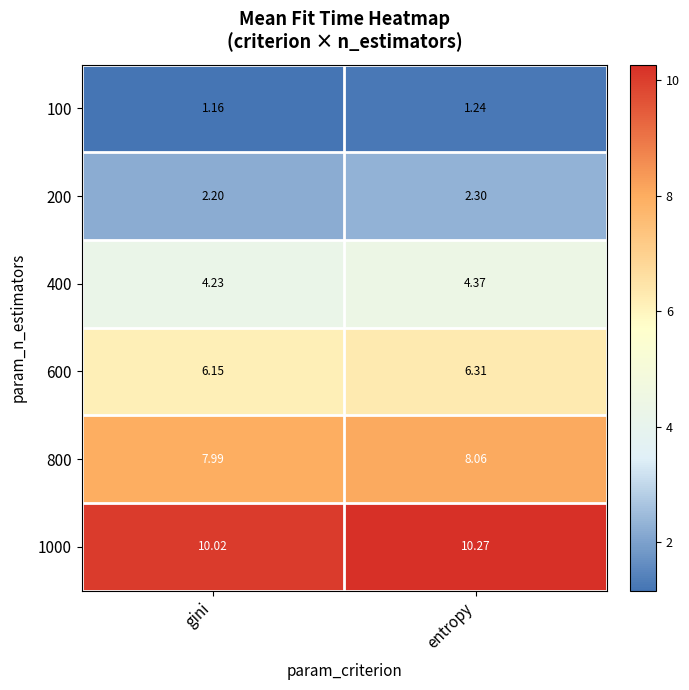

Rank the categories by 100 value from lowest to highest.

gini, entropy